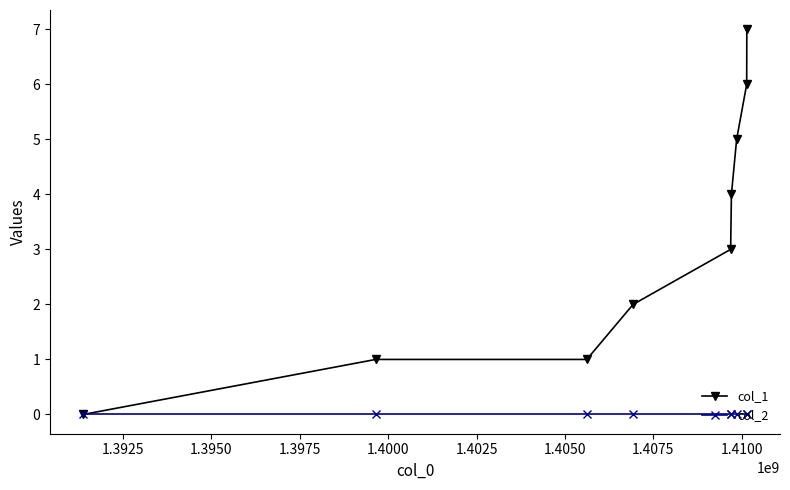

Which series has the largest total across all categories?

col_1